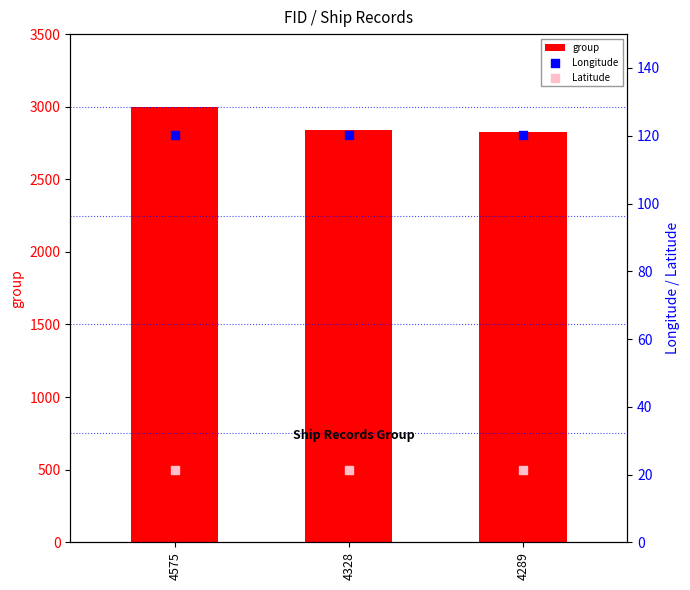

Which series contains the lowest Y value?

Latitude